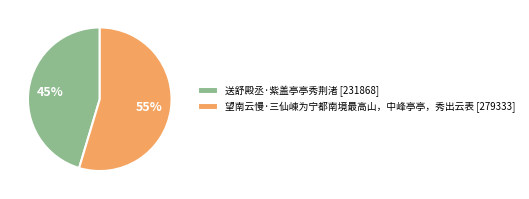

What percentage is the 望南云慢·三仙崠为宁都南境最高山，中峰亭亭，秀出云表 slice, to the nearest percent?

55%